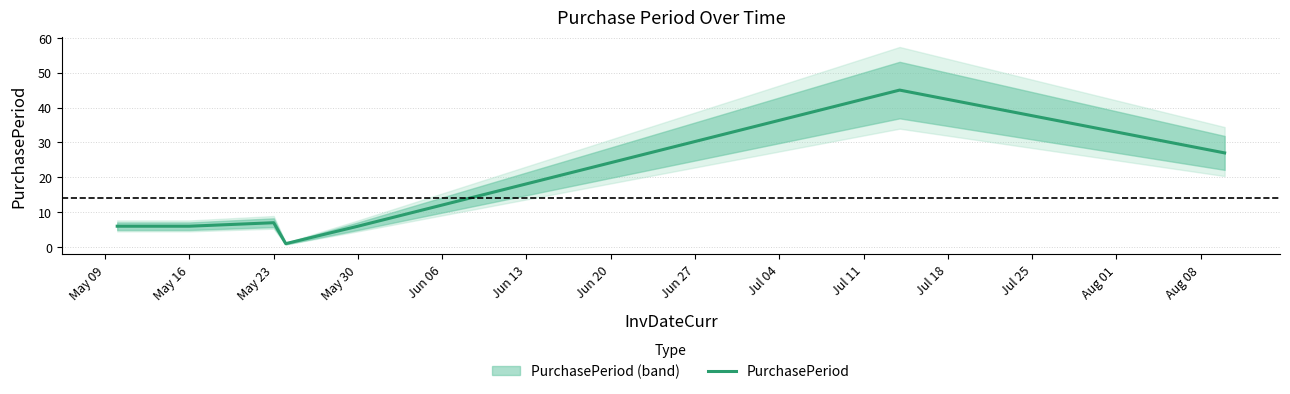

What is the highest value of the PurchasePeriod series?

45